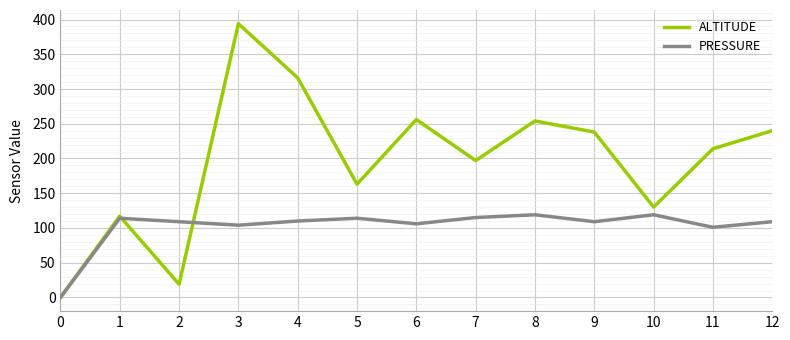

At how many categories does at least one series exceed 260?

2